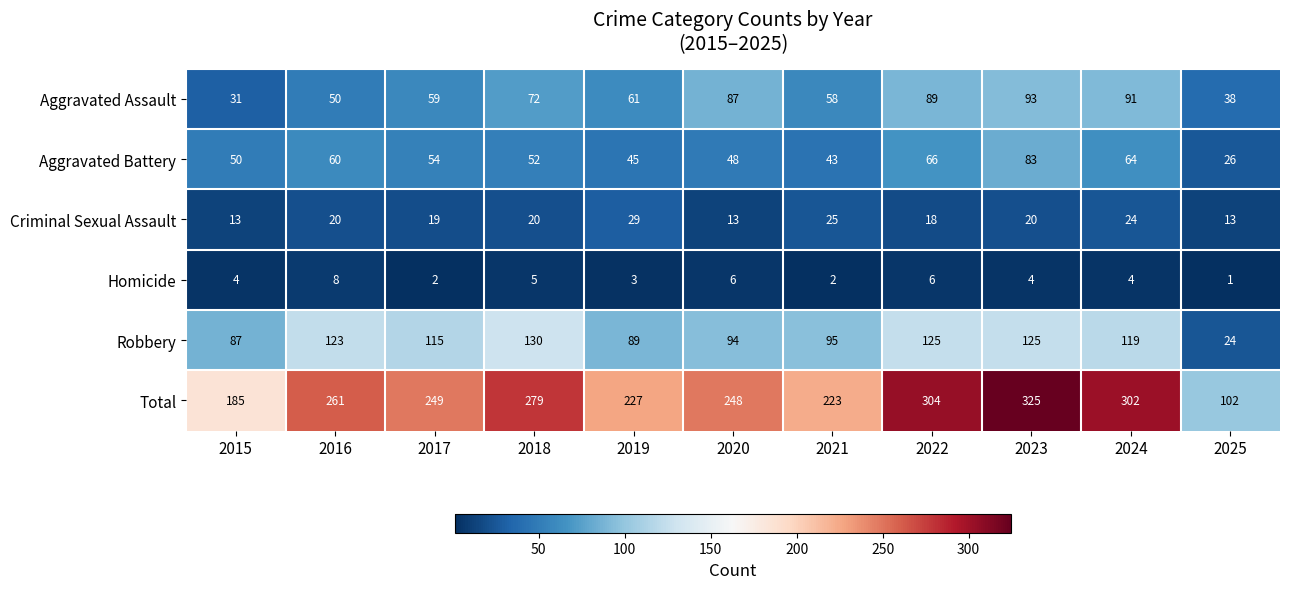

The Aggravated Assault series shows 81 at 2016. True or false?

False